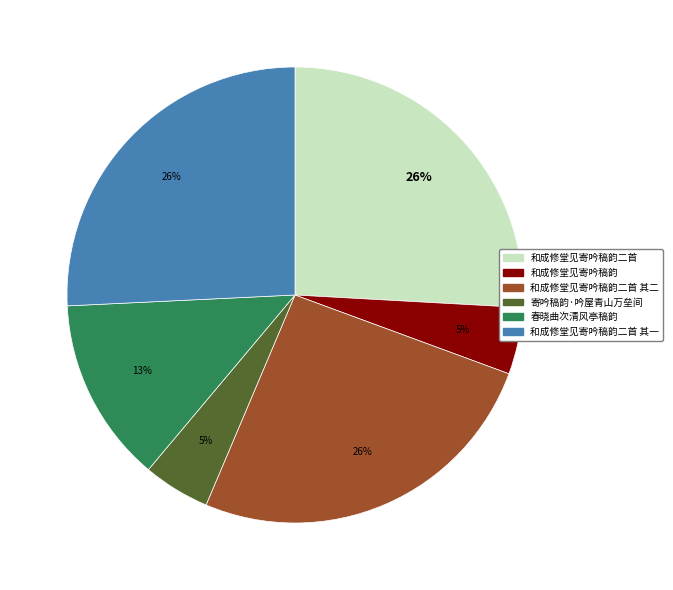

Is there a majority slice in this chart?

No